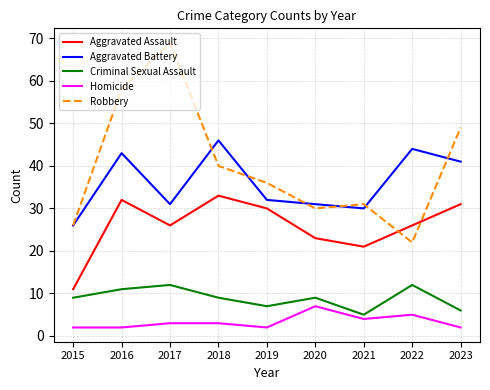

How many categories are shown in the chart?

9